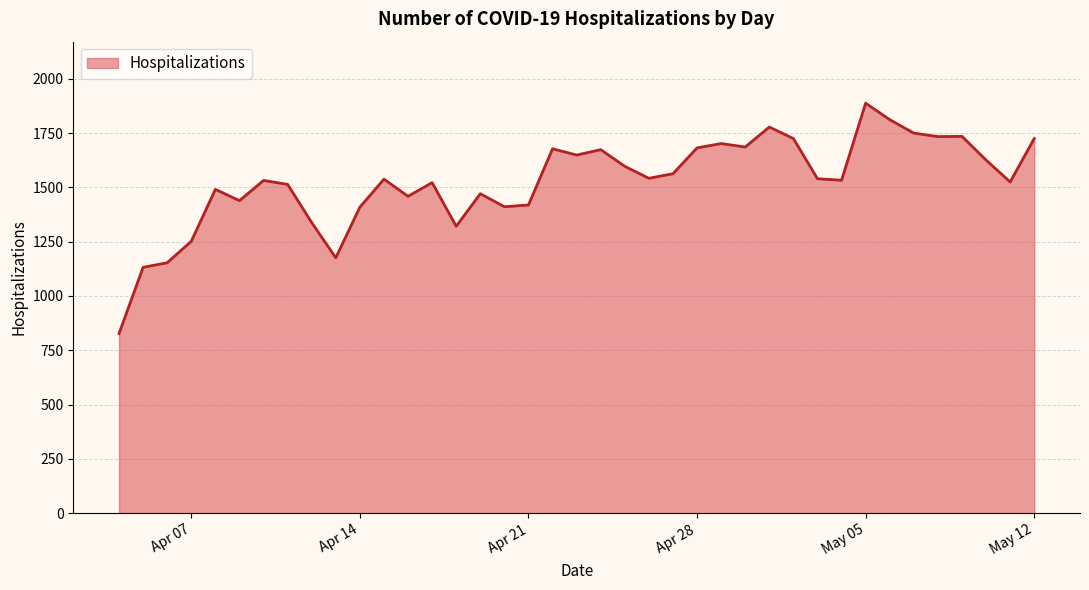

What is the greatest value displayed?

1888